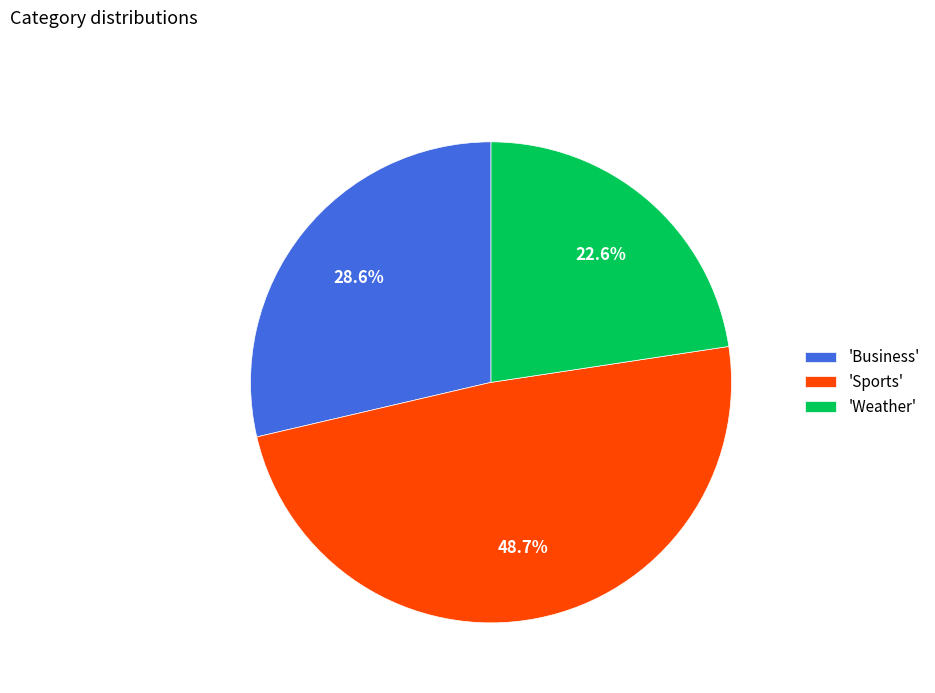

Which slice is the largest?

'Sports'